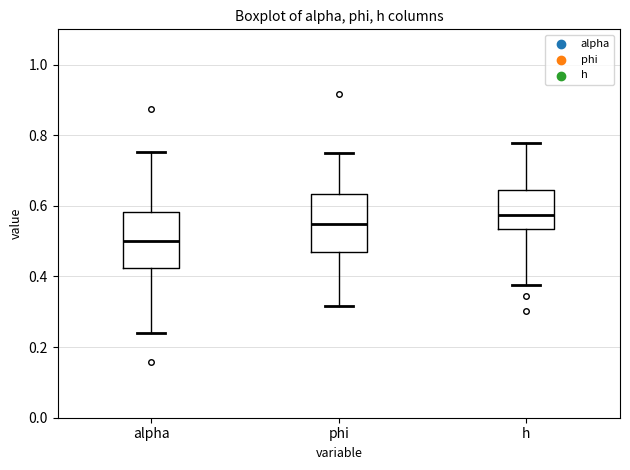

Reading left to right, read every box against the y-axis: the position of its median line, the range the box covers, and the ends of its whiskers. The values are not printed on the chart, so give them approximately, as read against the axis.

alpha: median 0.50, box 0.42 to 0.58, whiskers 0.24 to 0.76
phi: median 0.54, box 0.46 to 0.64, whiskers 0.32 to 0.74
h: median 0.58, box 0.54 to 0.64, whiskers 0.38 to 0.78